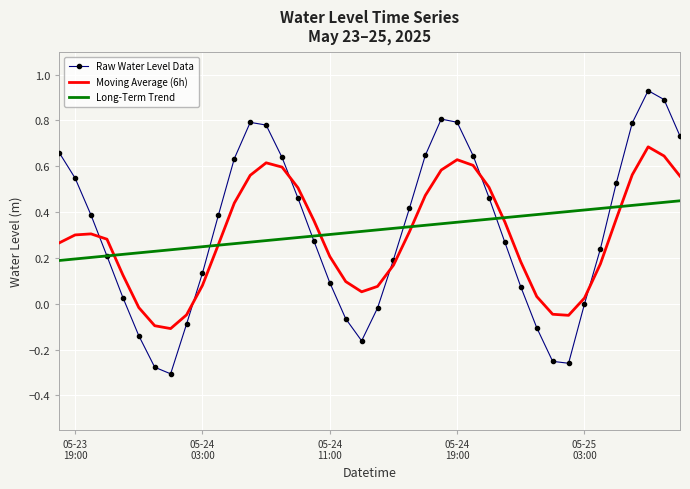

Which series has the widest spread of values?

Raw Water Level Data